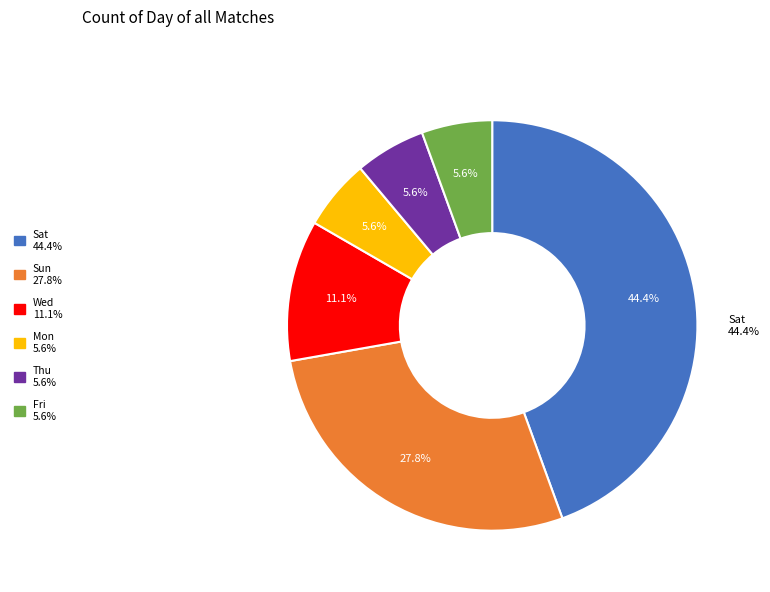

To the nearest percent, what portion does Wed represent?

11%